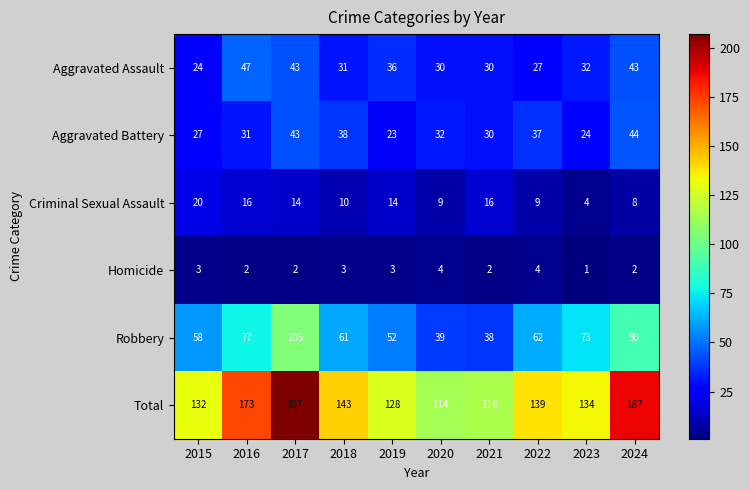

Which series has the largest range (max minus min)?

Total